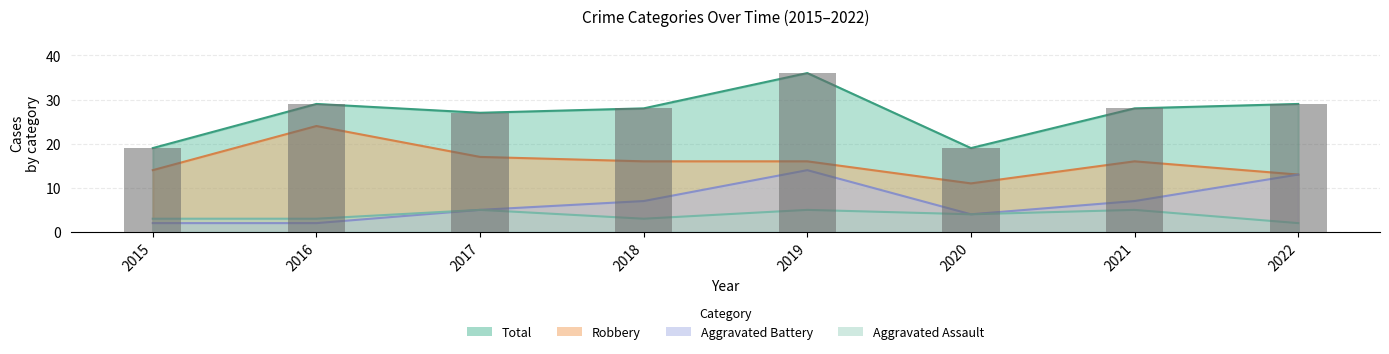

What is the average value of the Aggravated Assault series?

4